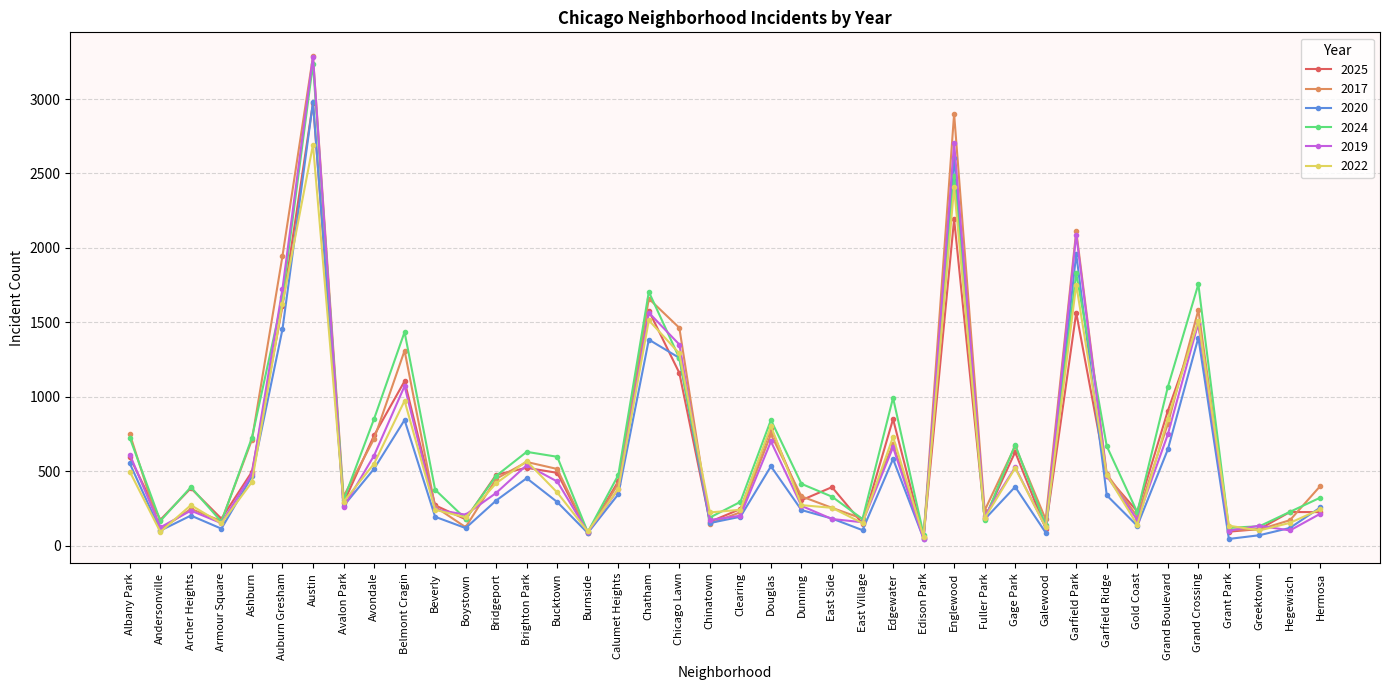

What is the value of the 2020 point at the 8th from the left?

266